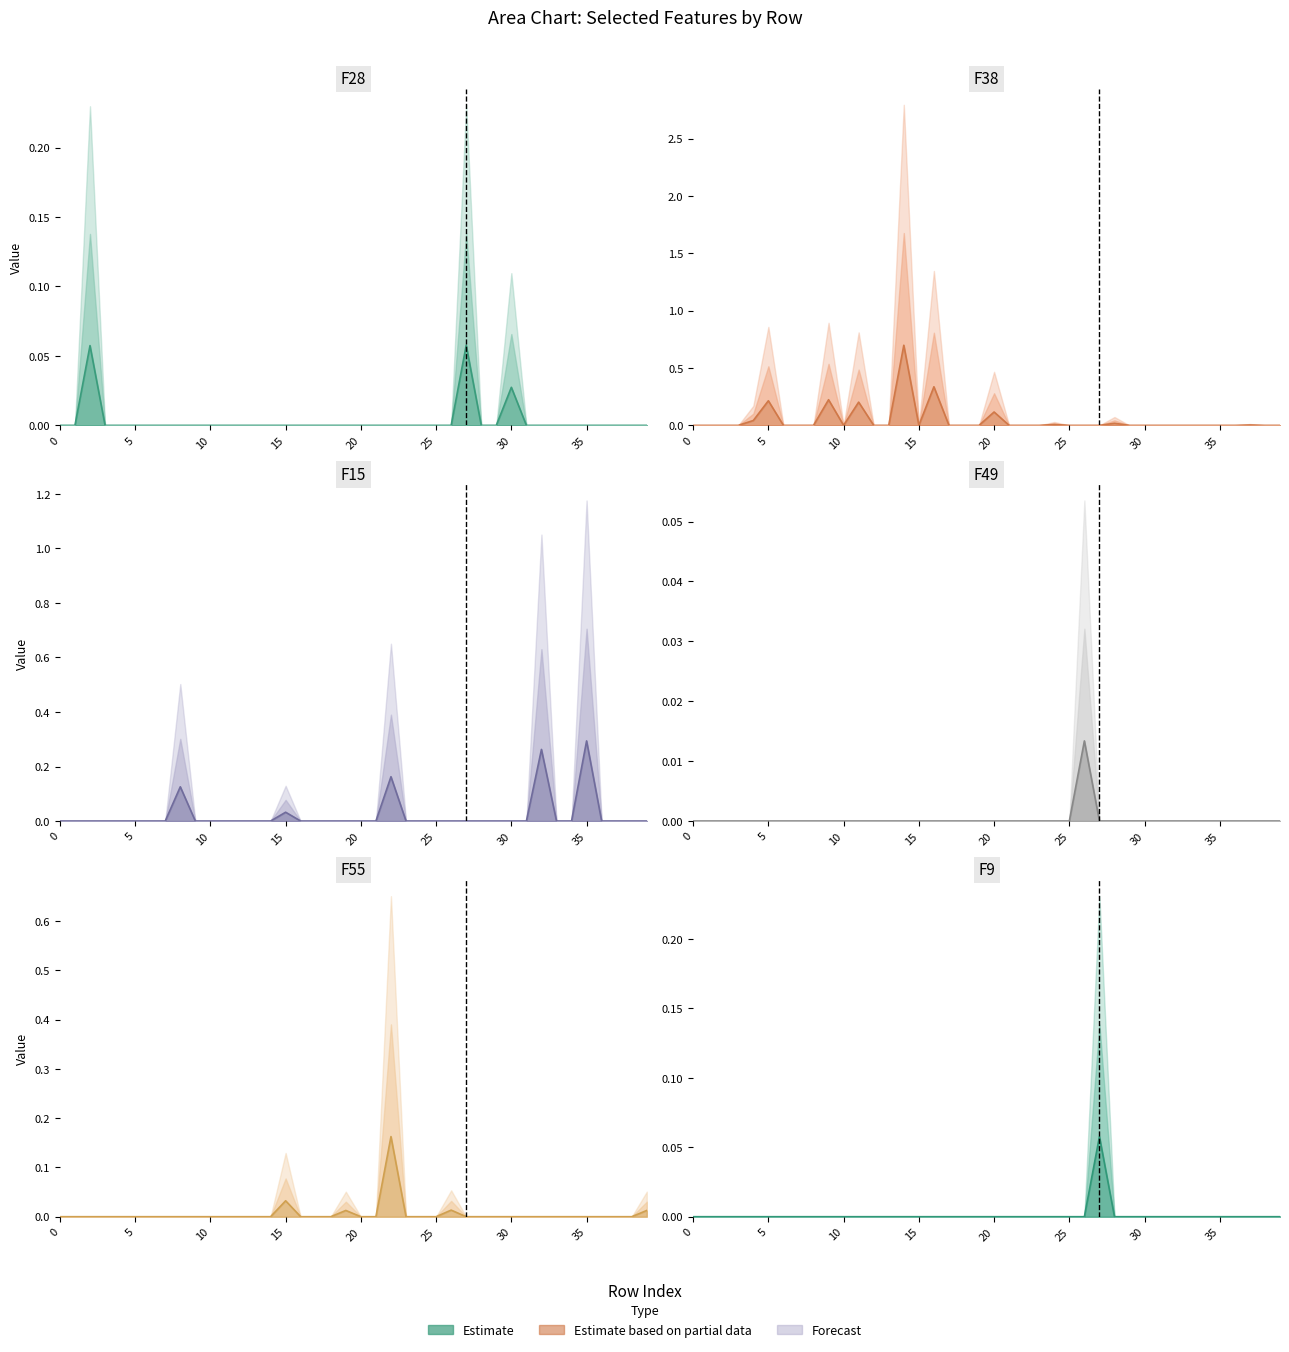

What is the label of the 30th point from the right?

10